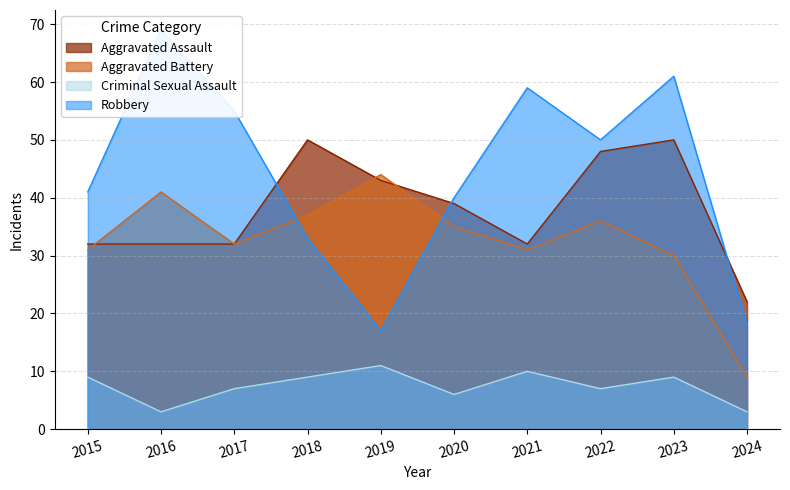

True or false: Criminal Sexual Assault has a value of 11 at 2017.

False